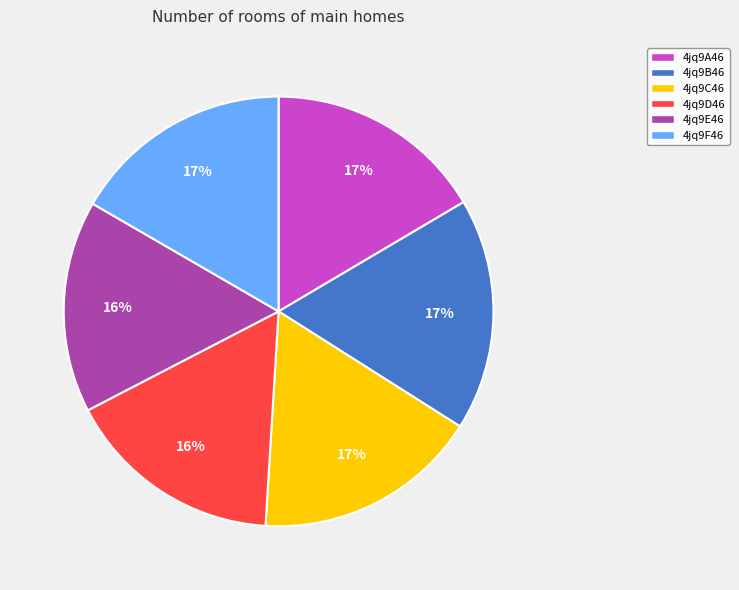

Is it true that 4jq9E46 is 10% of the pie?

False